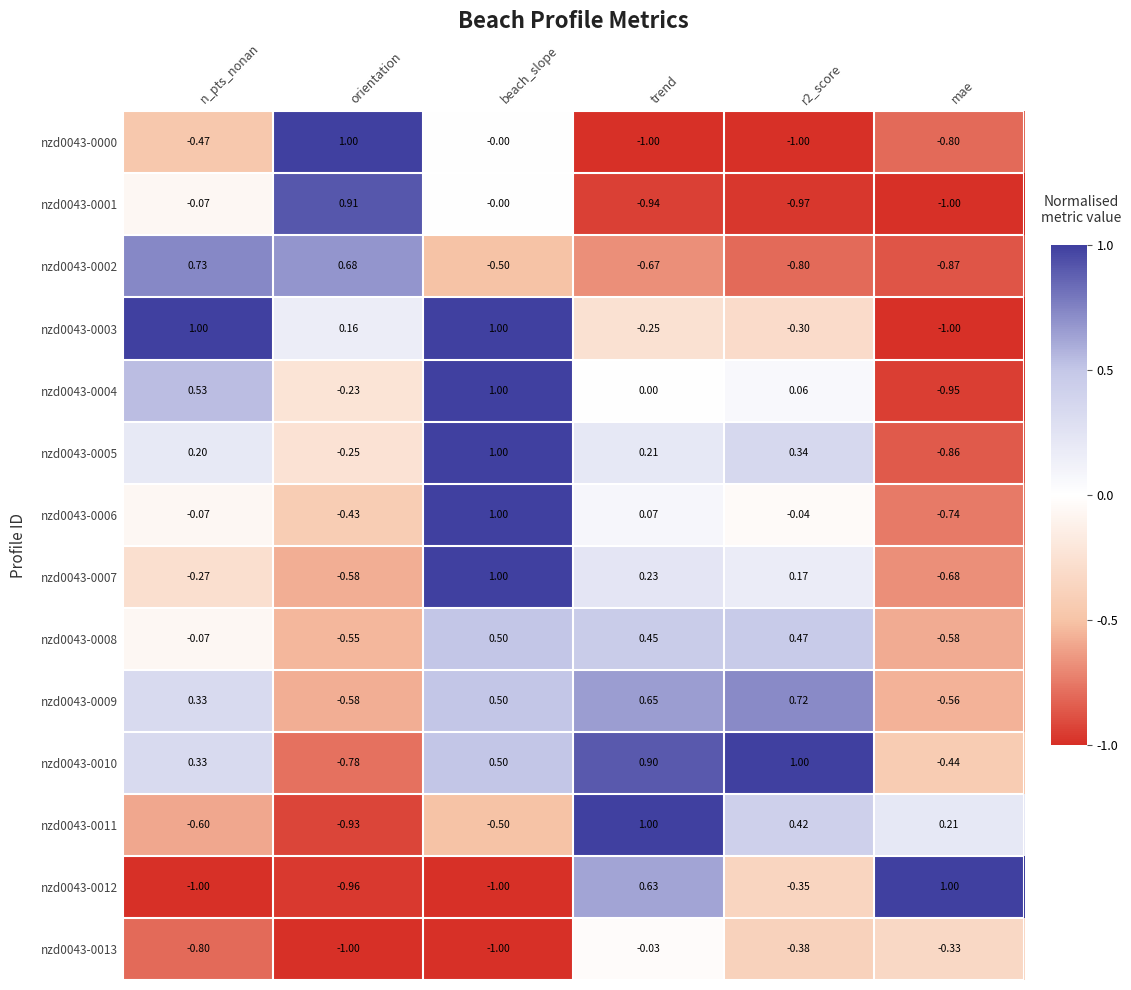

Which category has the highest value in the nzd0043-0012 series?

mae